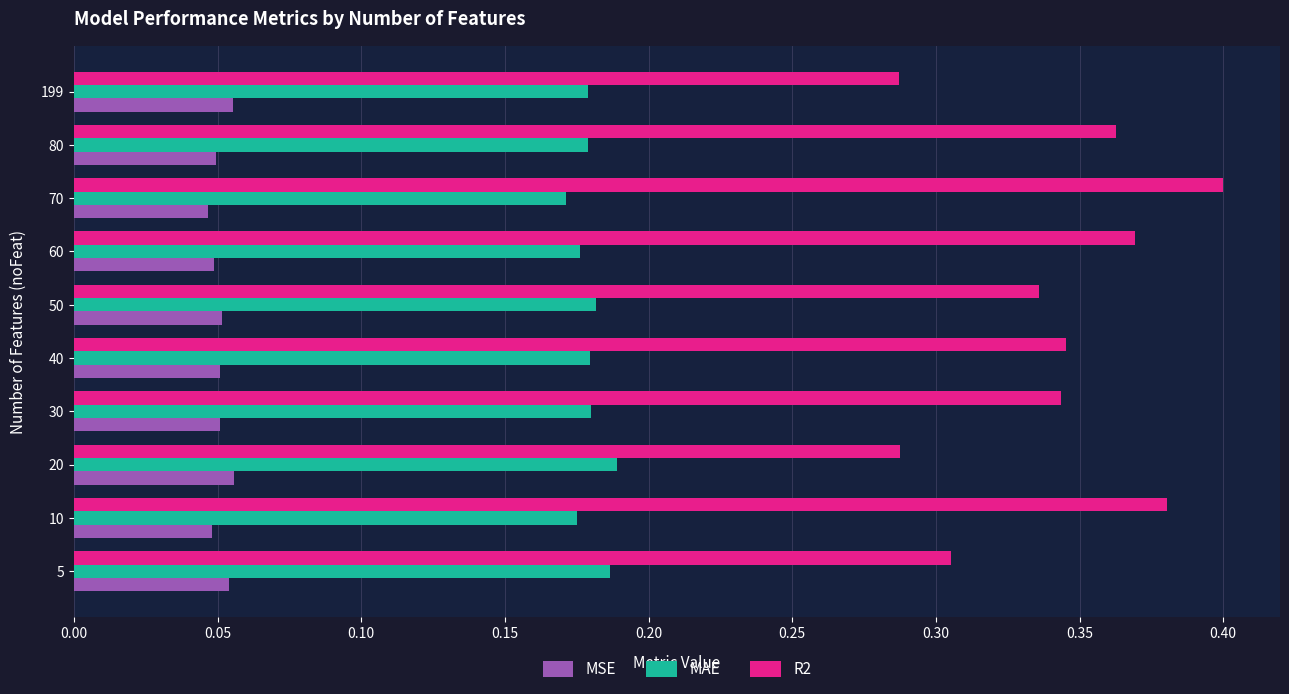

At which category does the chart reach its peak across all series?

70